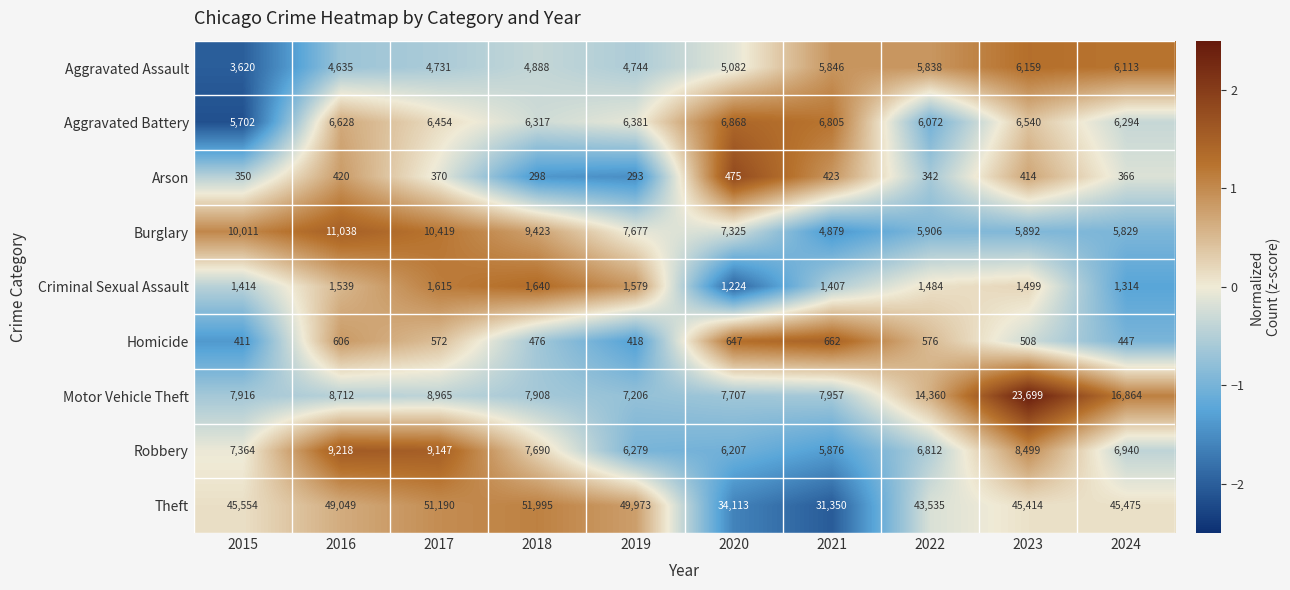

Count the number of categories in the chart.

10